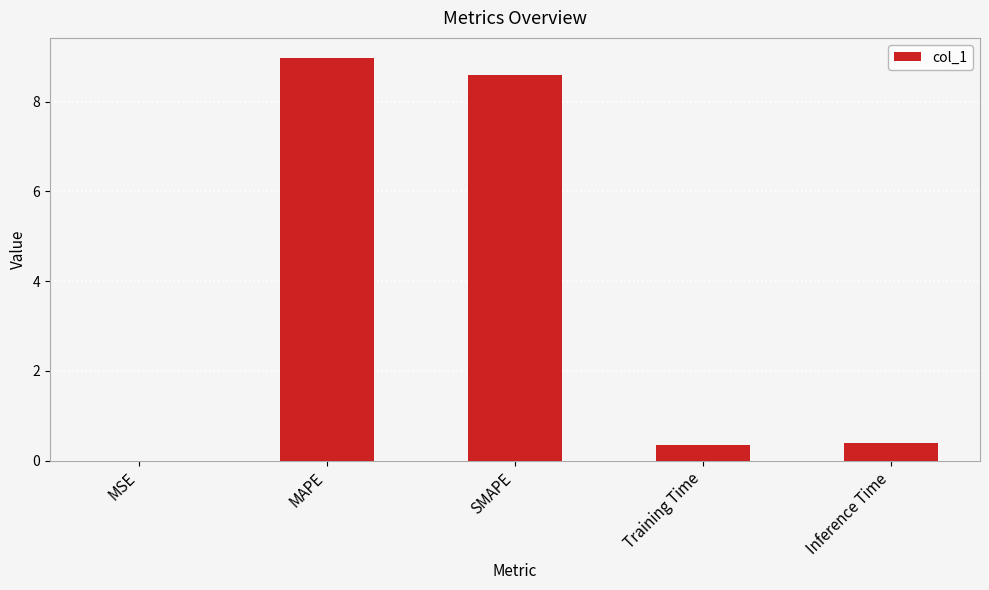

Read the value at Training Time.

0.4